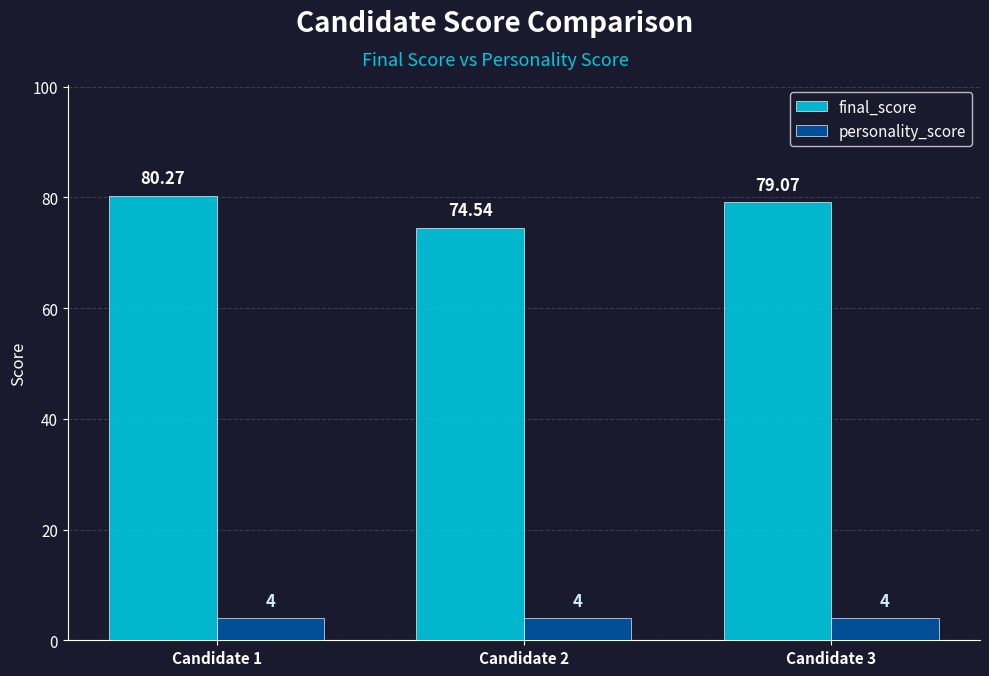

Rank the series by their average value, from highest to lowest.

final_score, personality_score